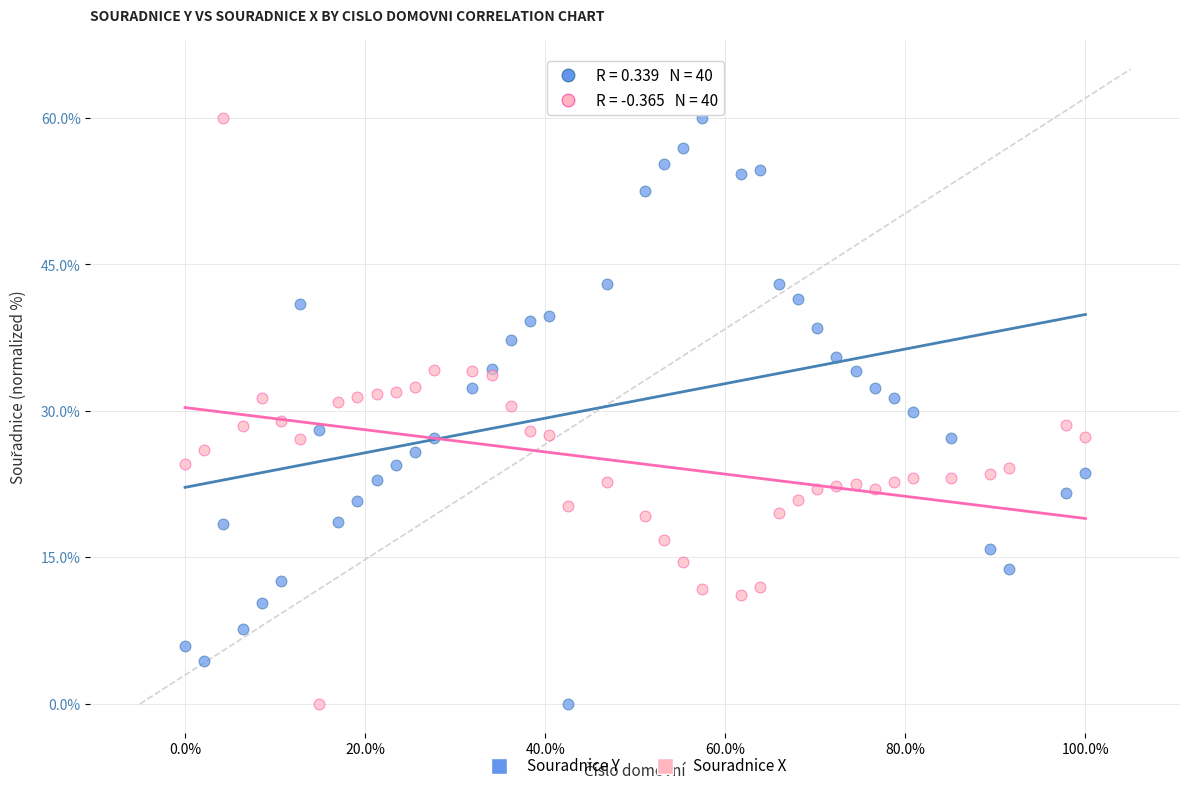

What is the X range (max minus min) for the scatter plot?

47.0